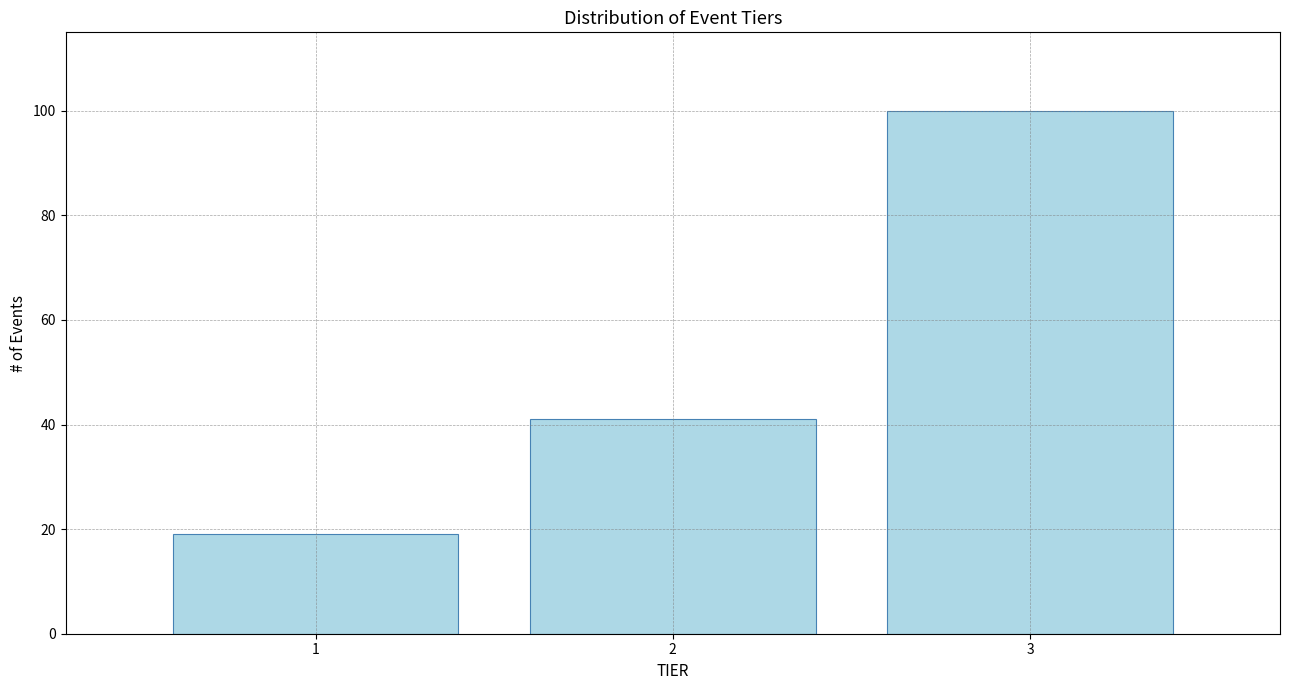

Reading left to right, transcribe this chart: for each bar, give the range it covers on the x-axis and its height. The values are not printed on the chart, so give them approximately, as read against the axis.

0.5 to 1.5: 20
1.5 to 2.5: 42
2.5 to 3.5: 100